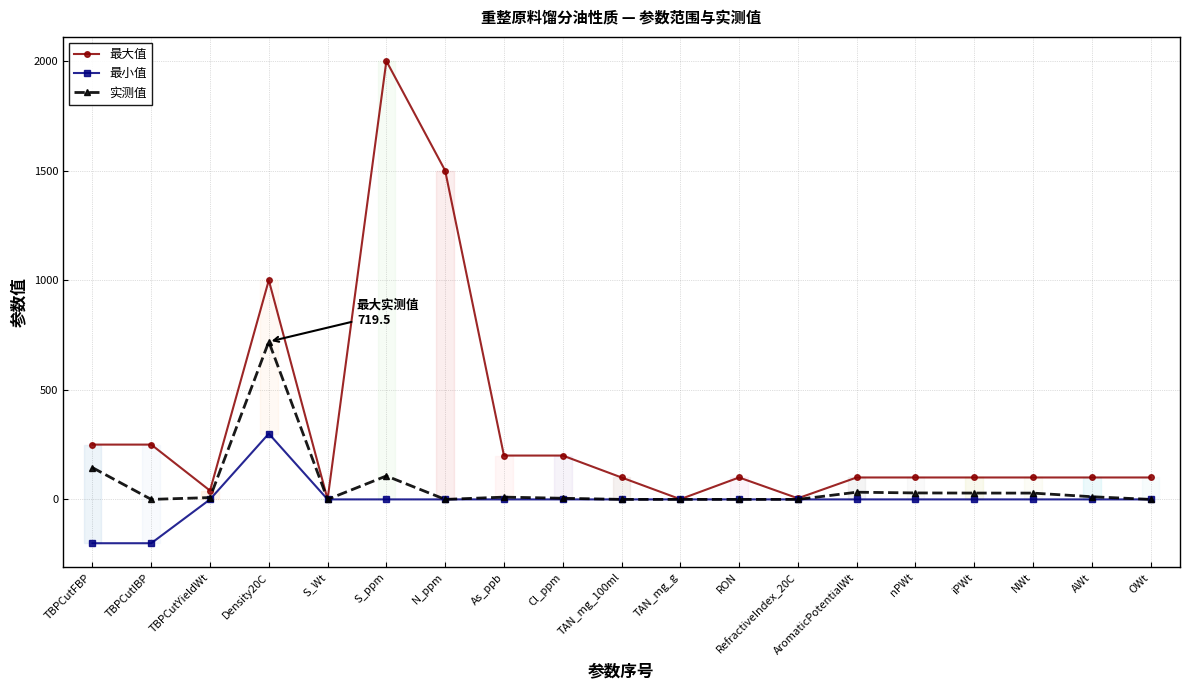

Is this an area chart (filled region under the line)?

No